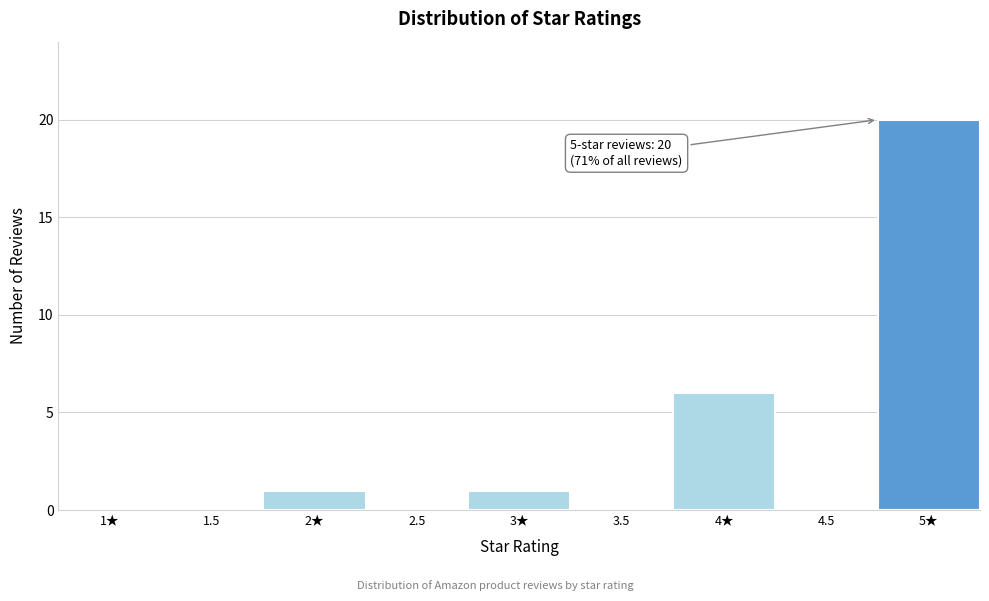

Reading right to left, extract all data points from this chart.

5★=20	4.5=0	4★=6	3.5=0	3★=1	2.5=0	2★=1	1.5=0	1★=0